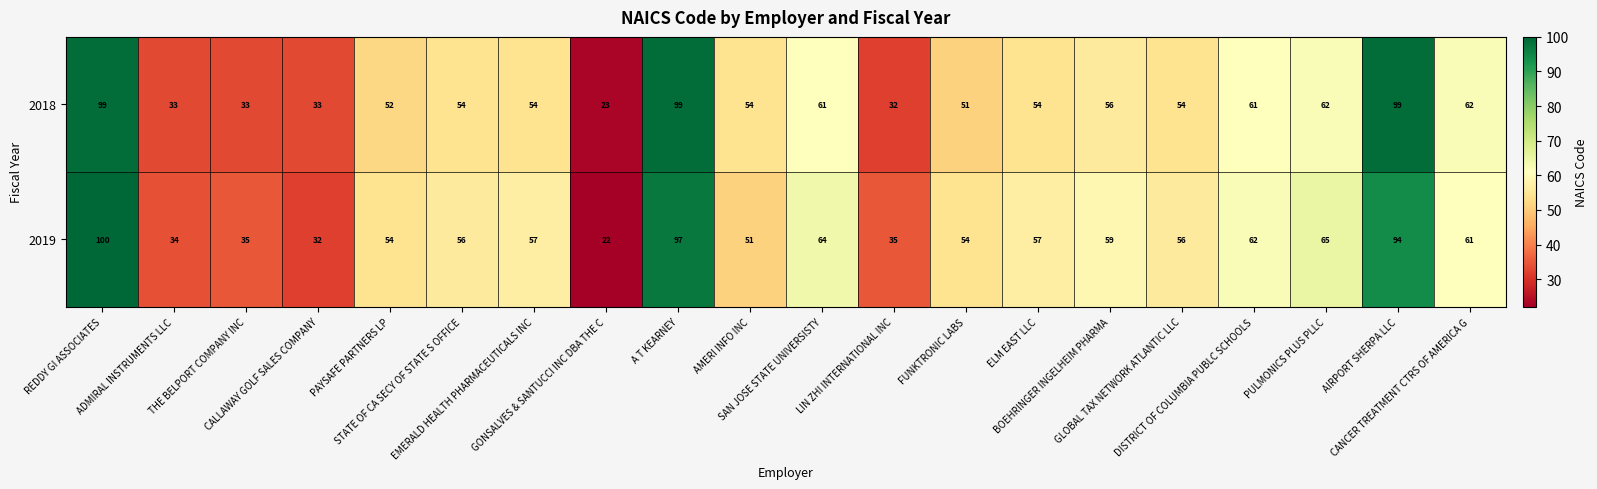

What is the minimum value for 2019?

22